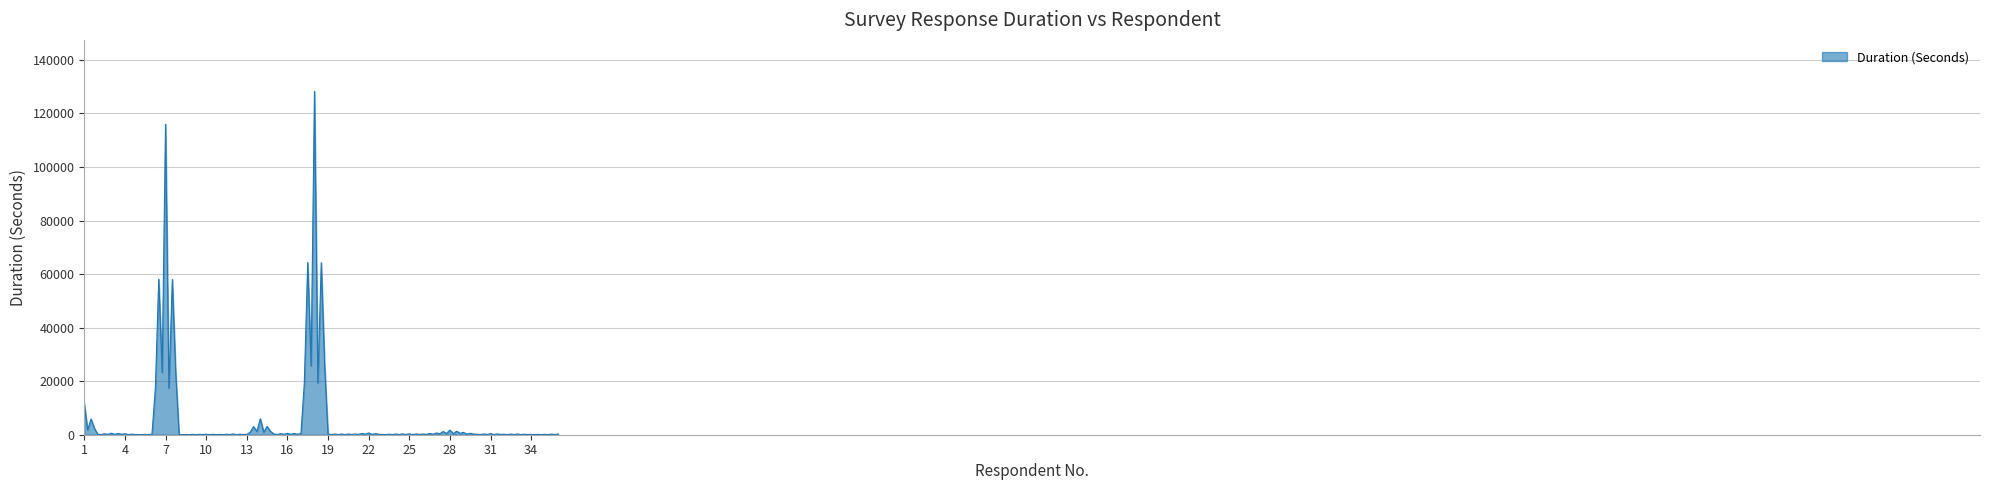

What is the greatest value displayed?

128253.0